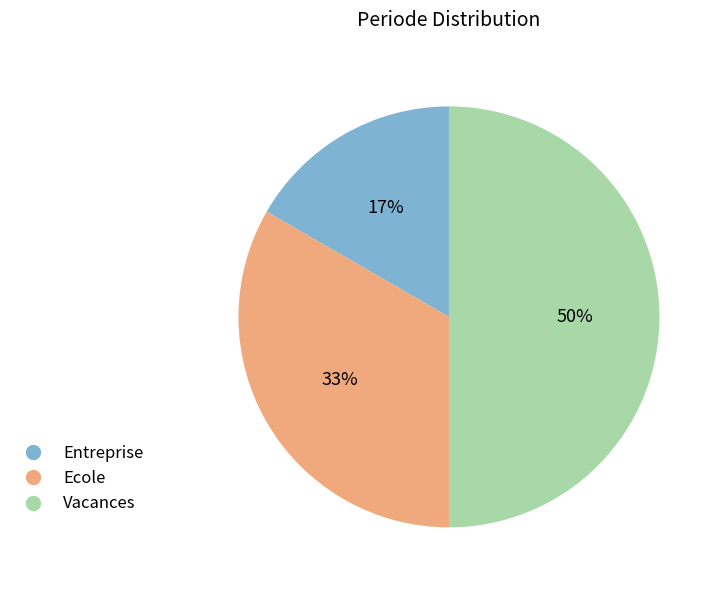

How many slices are in this pie chart?

3